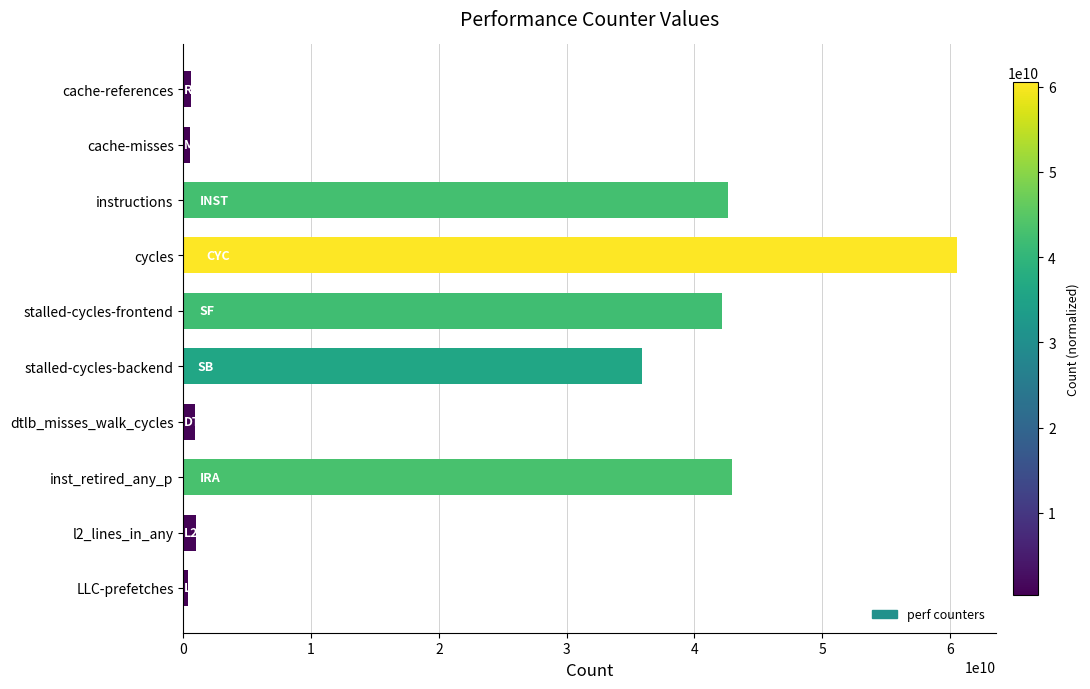

At which label is the value closest to 30447440301?

stalled-cycles-backend